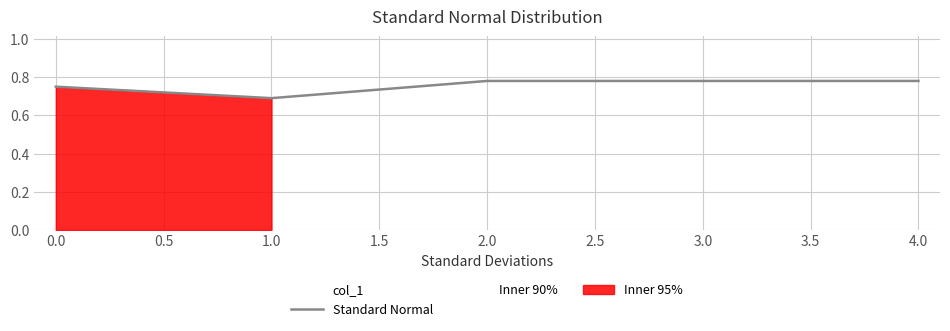

True or false: the data has more than 1 interior local peaks.

False